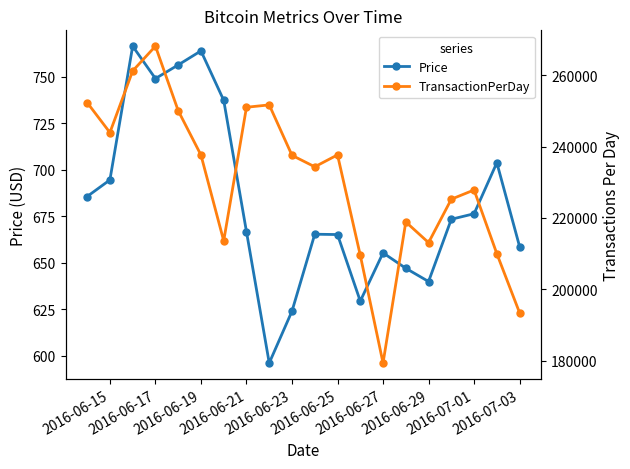

What is the highest value of the TransactionPerDay (125000000) series?

268159.0